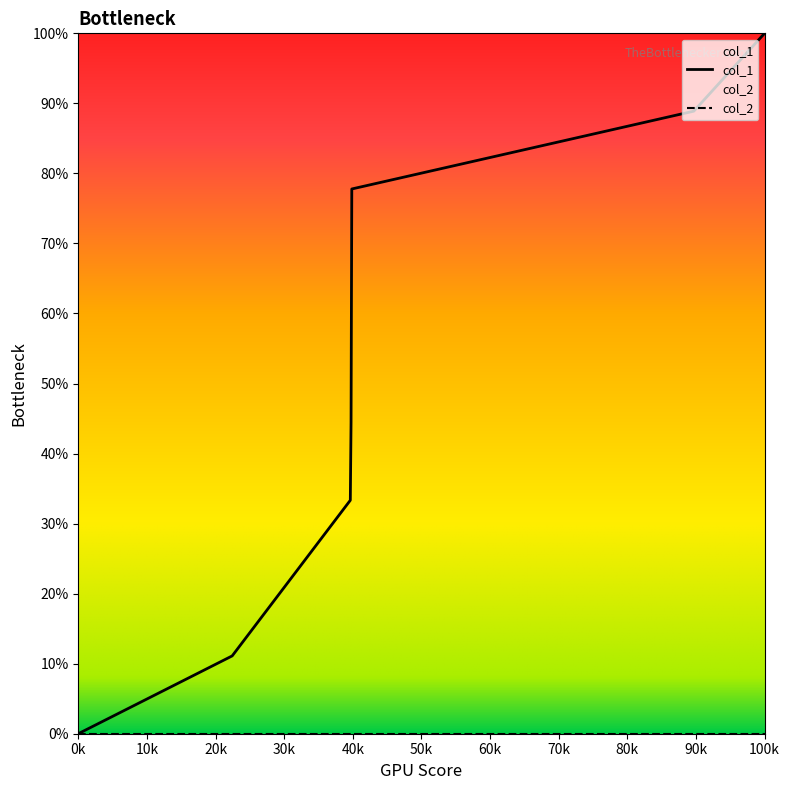

Which series has the largest range (max minus min)?

col_1